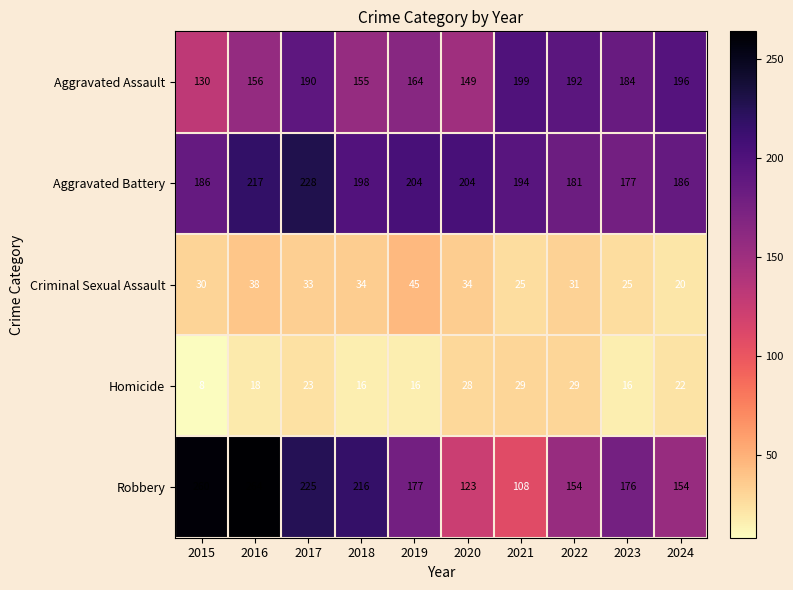

Which series has the largest range (max minus min)?

Robbery